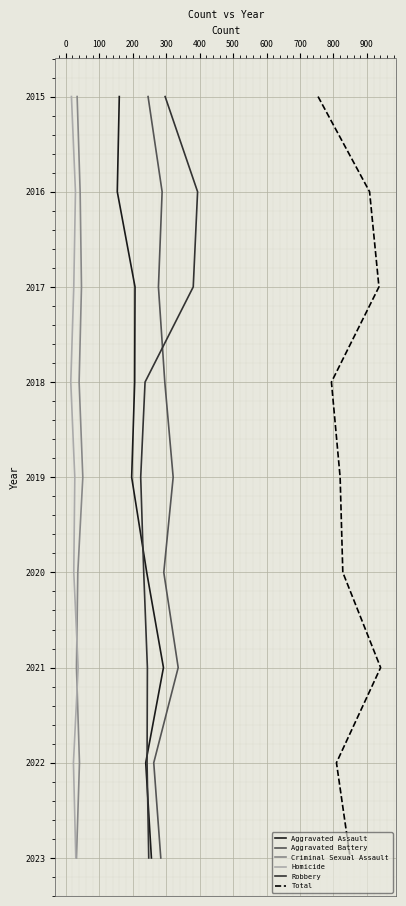

How many Total values are between 2017 and 2021?

5